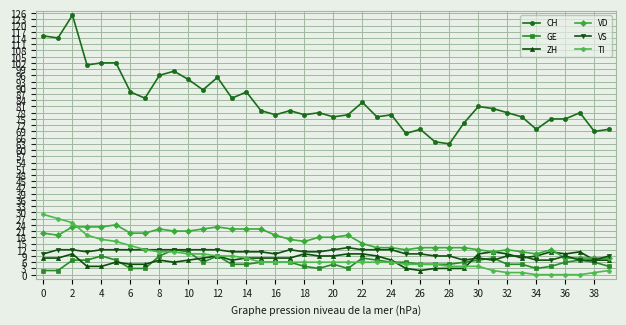

True or false: GE has more than 2 points higher than both neighbors.

True